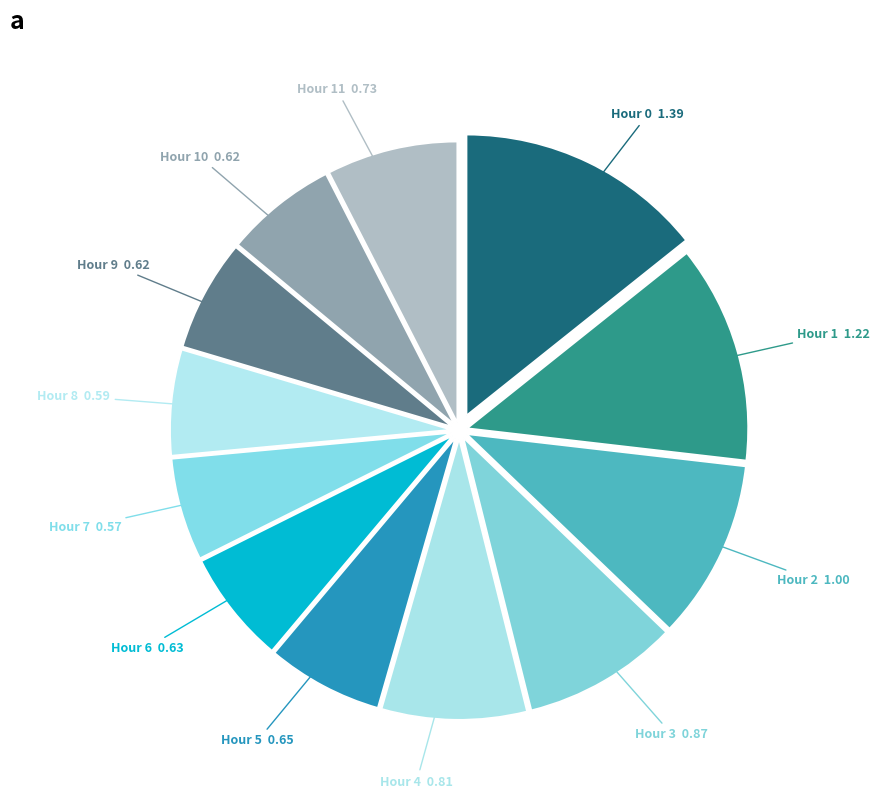

Does any single category account for the majority?

No